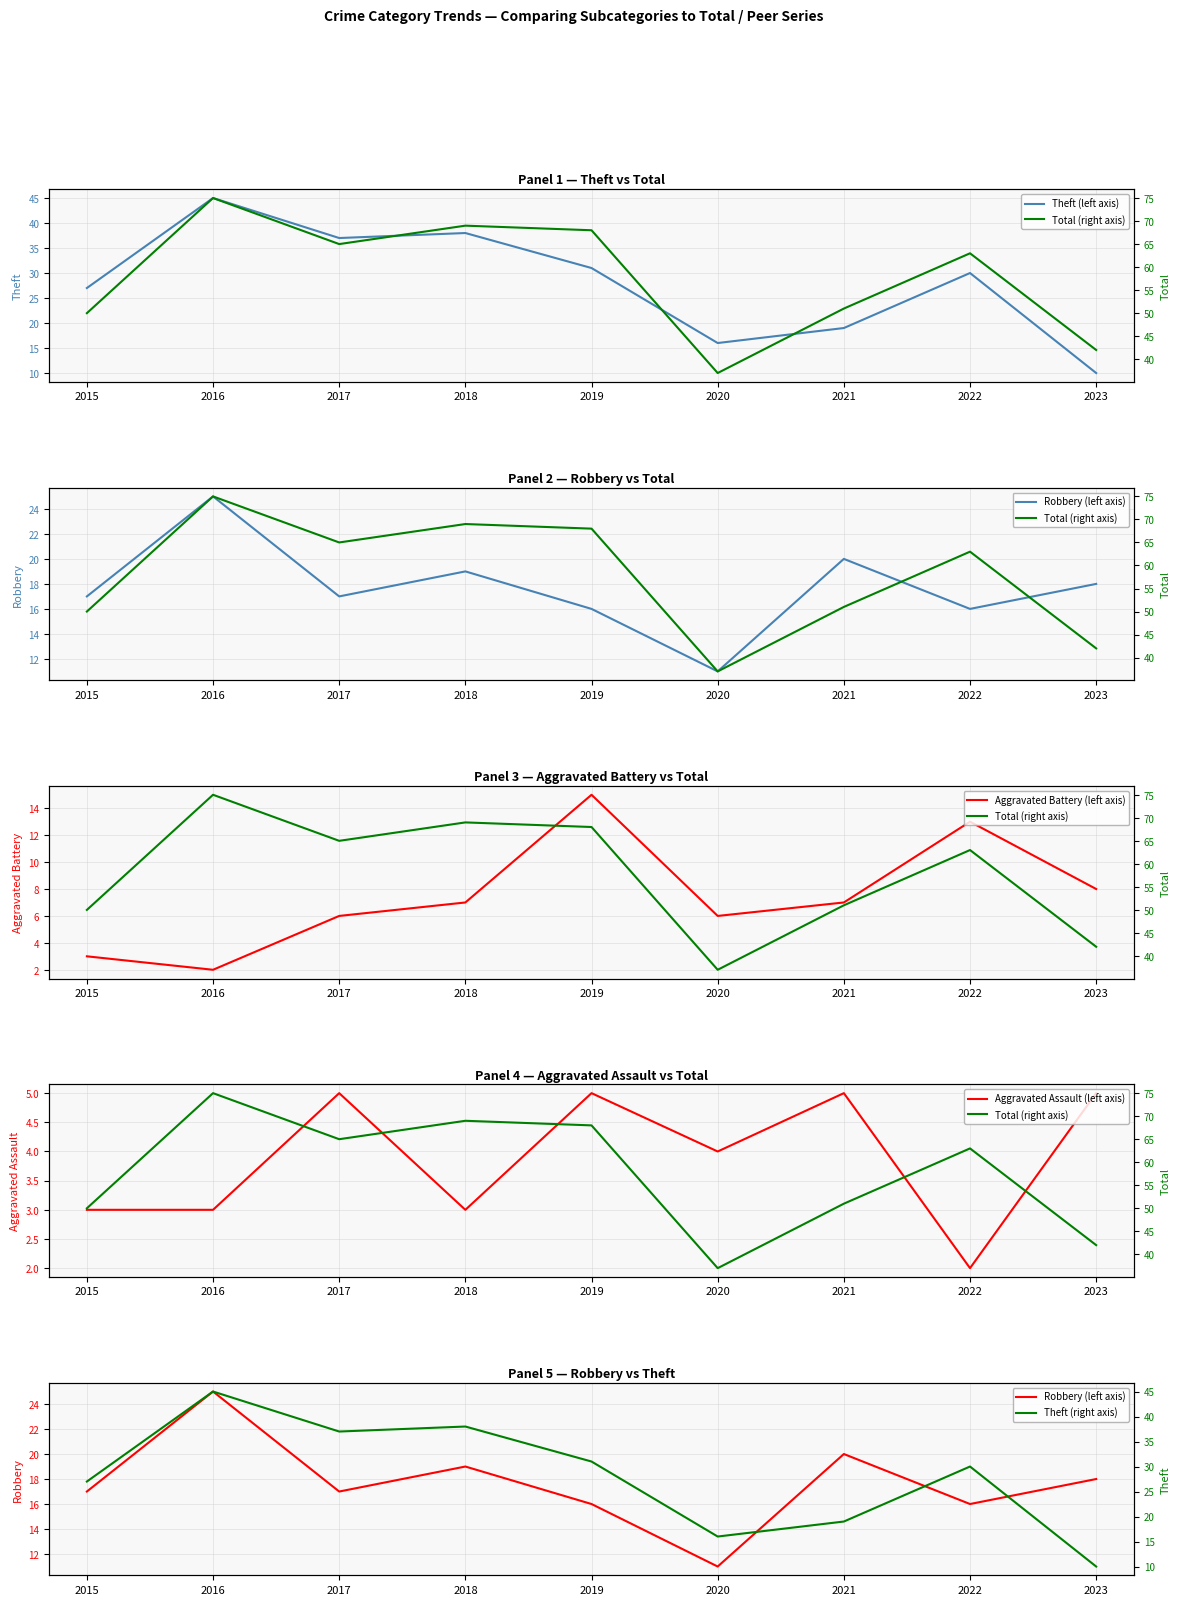

What is the sum of all Aggravated Assault (left axis) values?

35